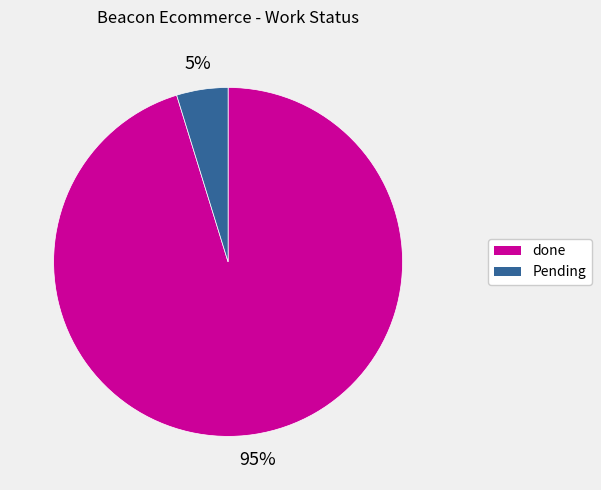

Between done and Pending, which is larger?

done